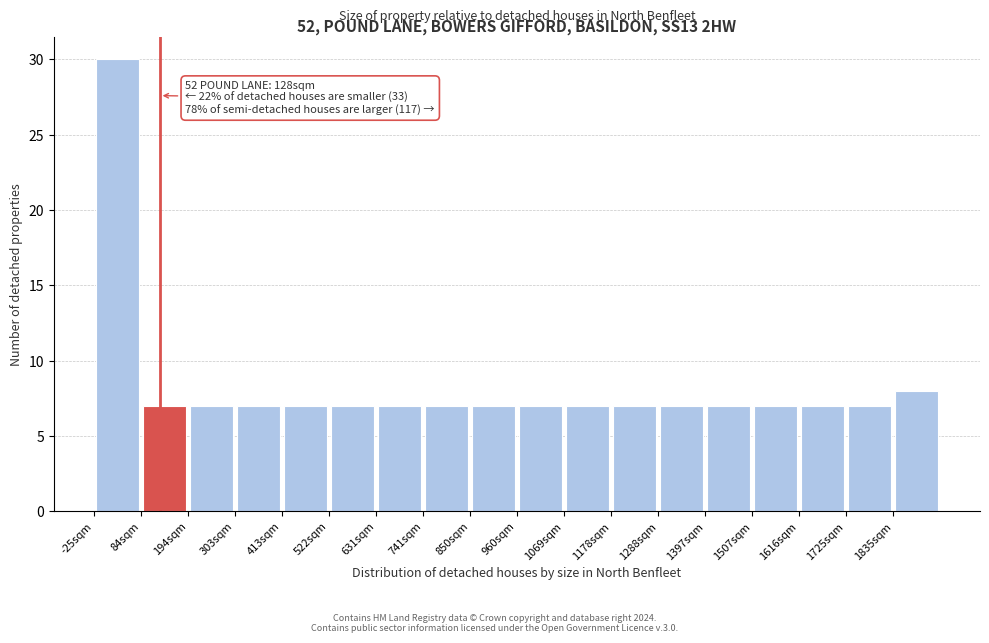

Which range on the x-axis has the tallest bar?

-20 to 80